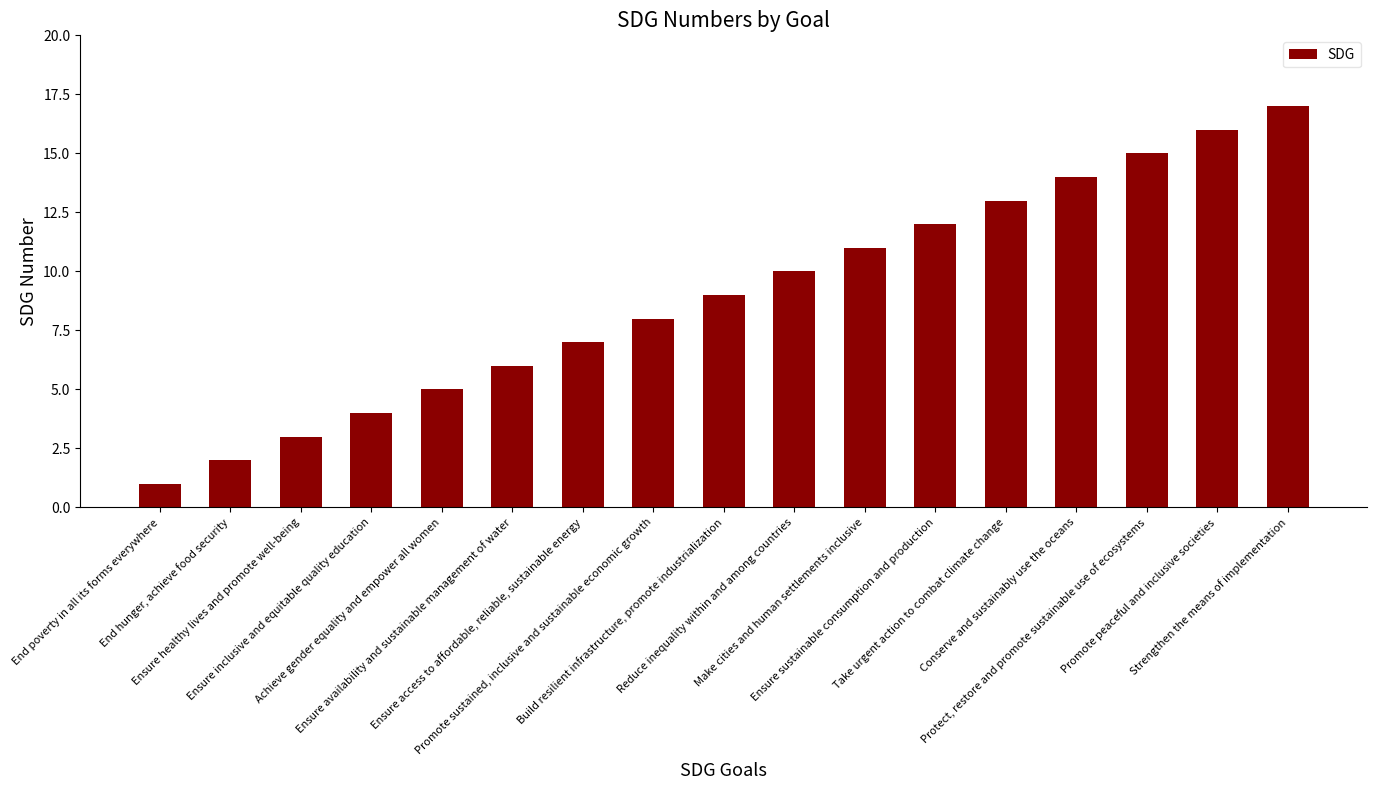

What is the label of the 7th bar from the left?

Ensure access to affordable, reliable, sustainable energy